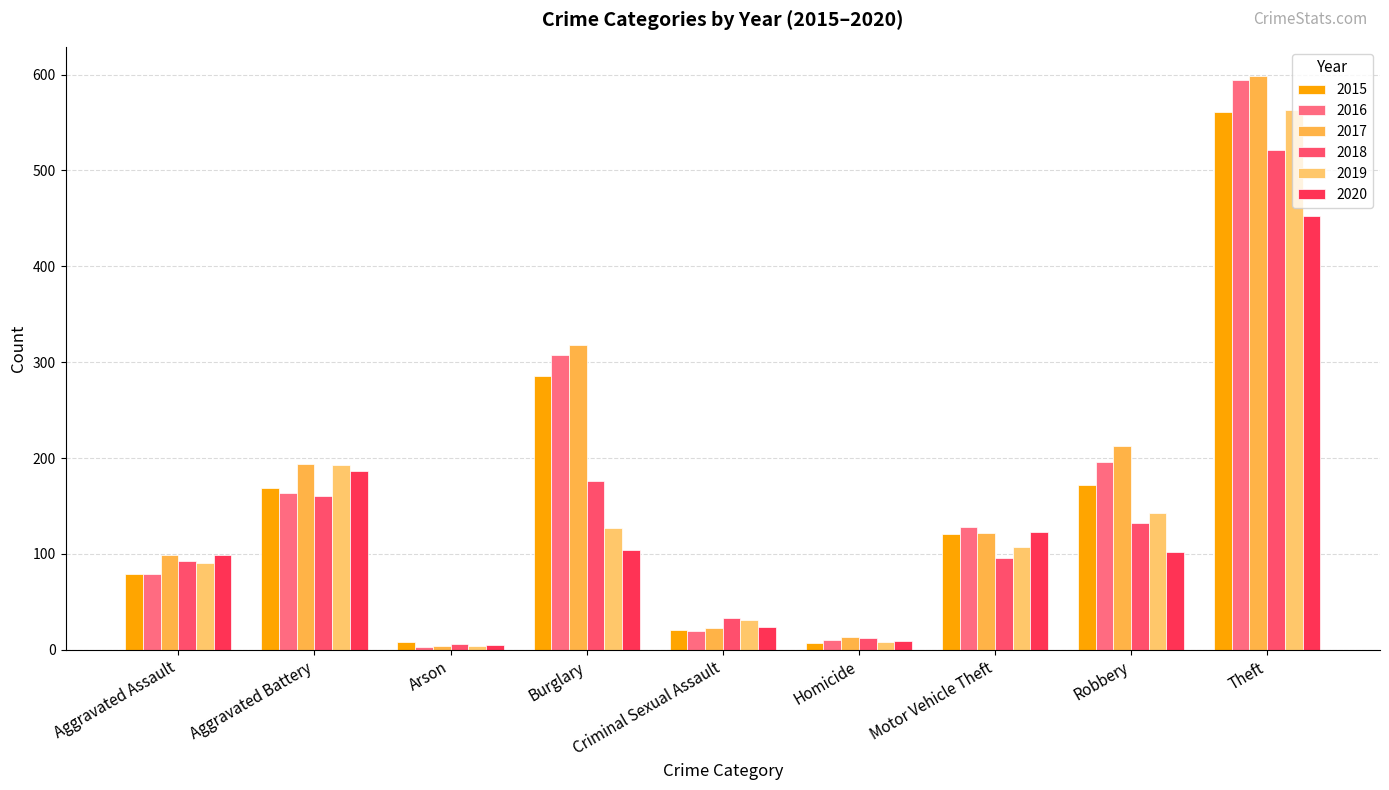

At how many categories does at least one series exceed 536?

1